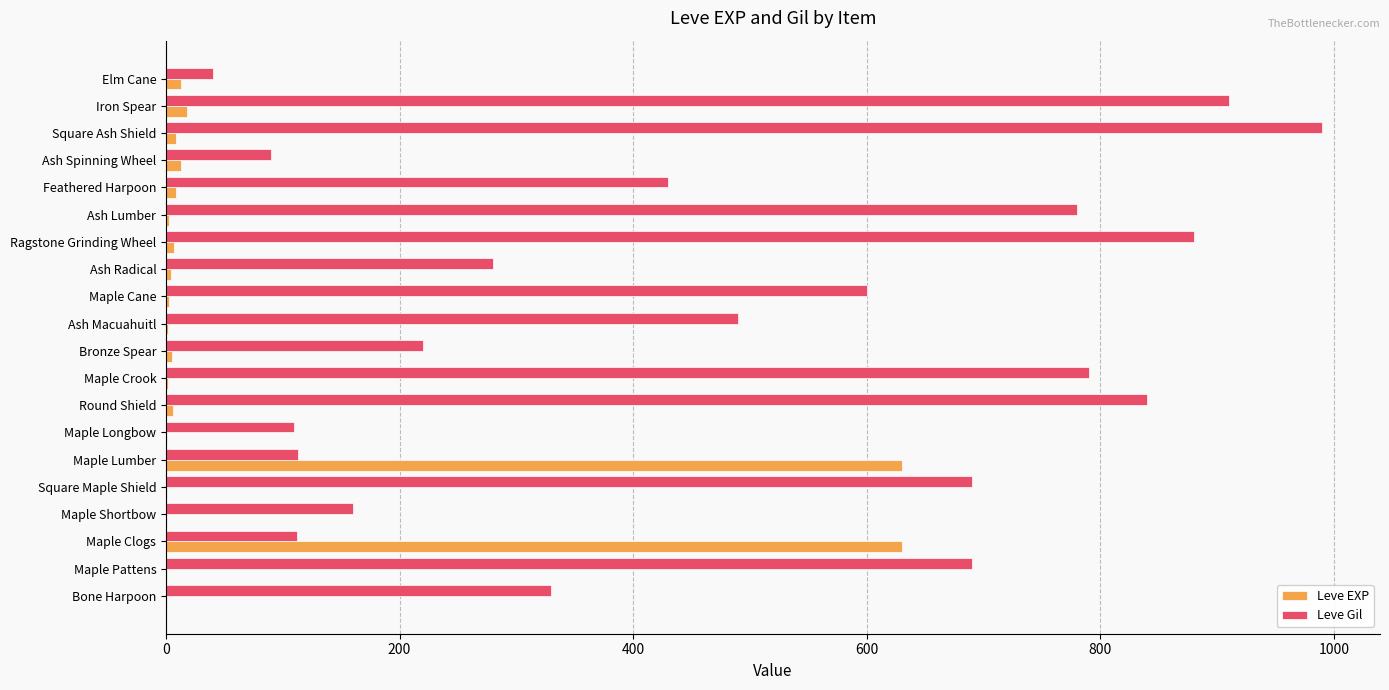

At which category does the chart reach its peak across all series?

Square Ash Shield